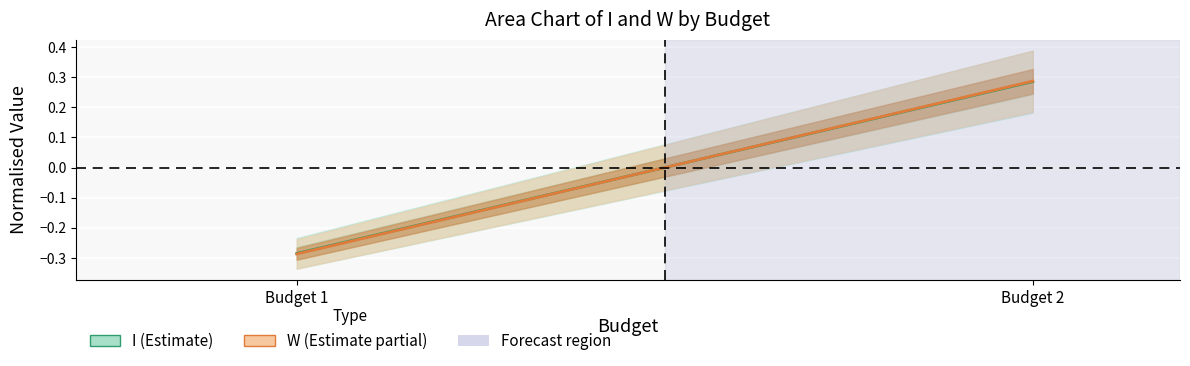

List the series in order of their overall mean, highest first.

I (mean), W (mean)